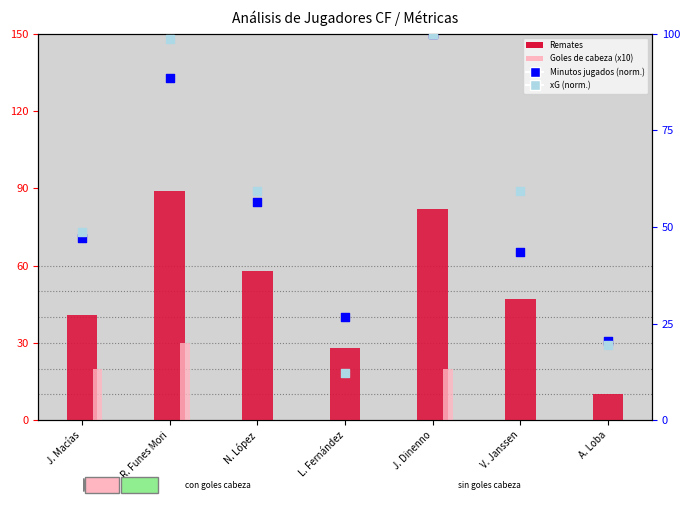

Which series has the widest spread of Y values?

xG (normalizado)